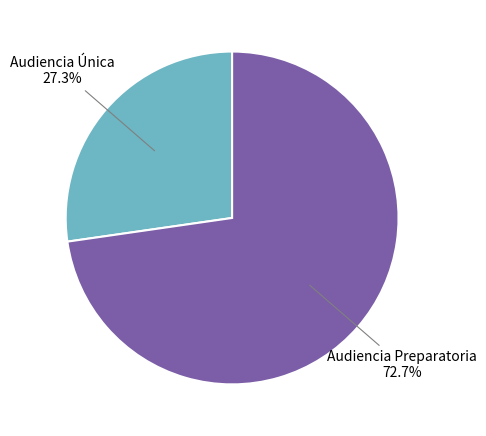

Does any single category account for the majority?

Yes